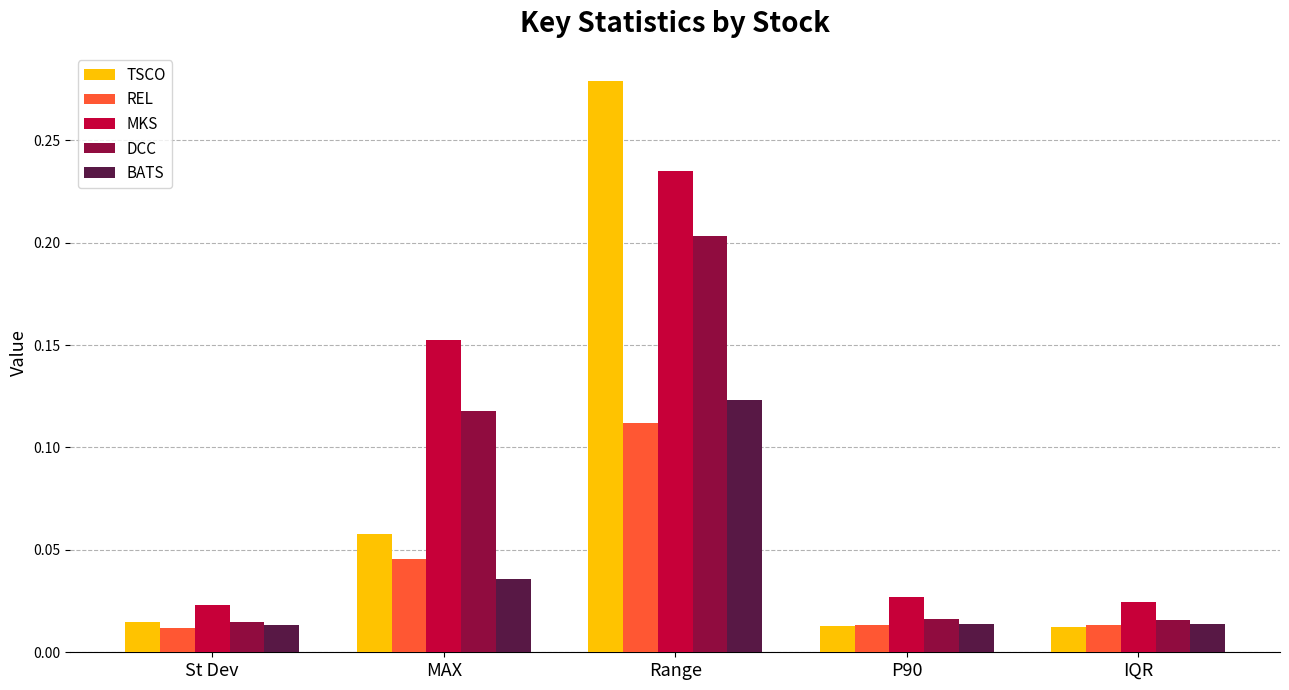

What is the label of the 1st bar from the left?

St Dev